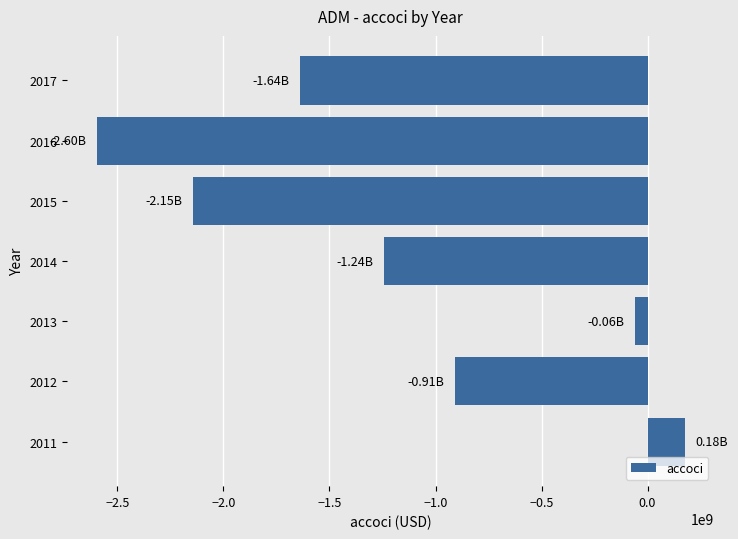

Which has a higher value, 2011 or 2015?

2011